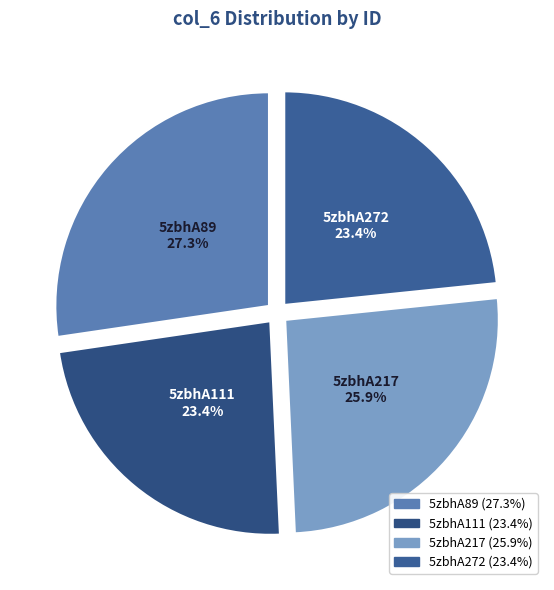

The 5zbhA272 slice represents 11% of the pie. True or false?

False